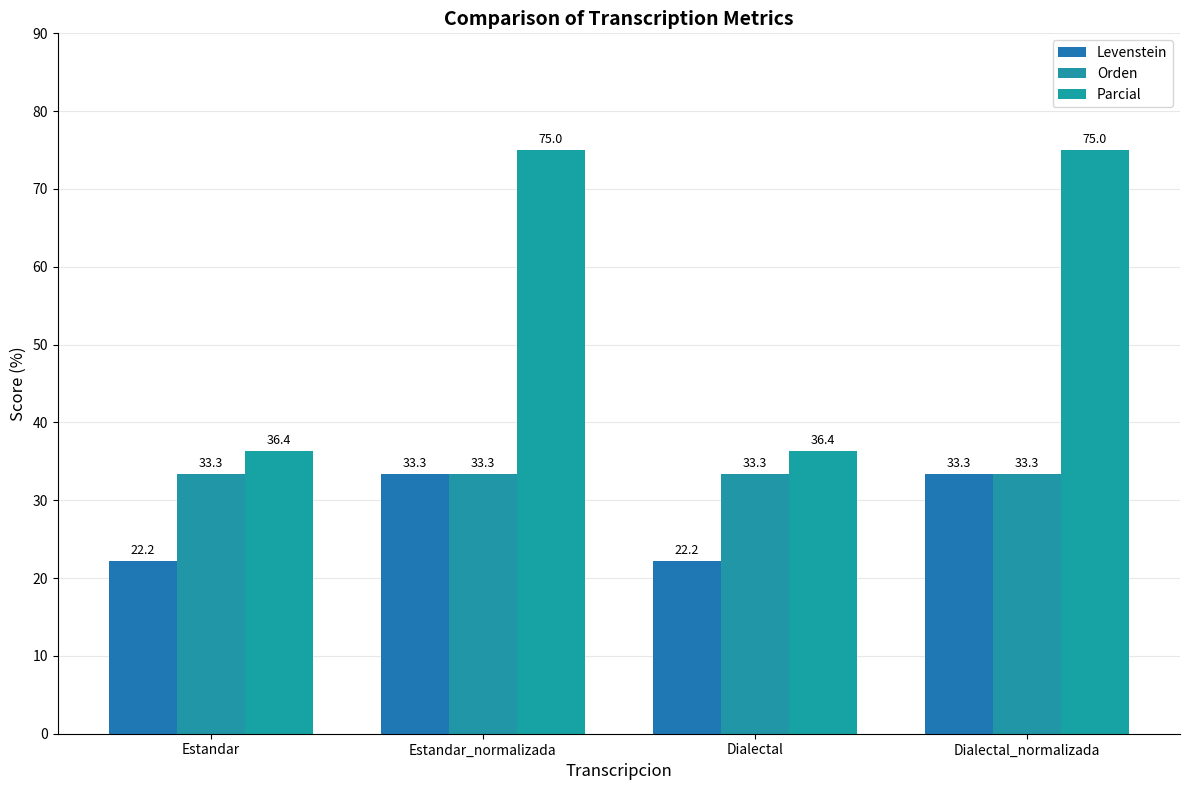

What is the maximum value shown in the chart?

75.0